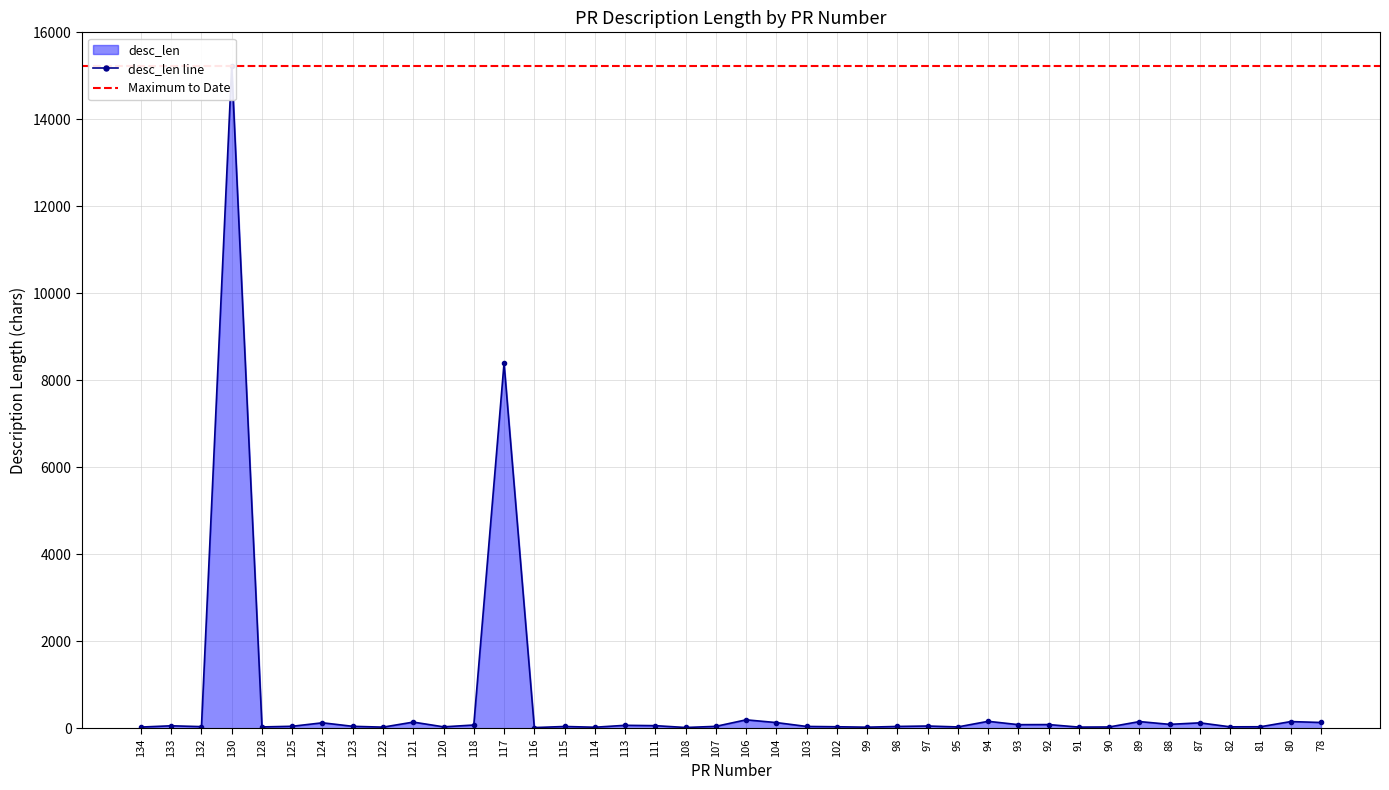

Reading left to right, extract all data points from this chart.

134=31	133=60	132=41	130=15228	128=34	125=49	124=129	123=48	122=29	121=145	120=36	118=78	117=8395	116=19	115=44	114=27	113=71	111=63	108=21	107=47	106=197	104=134	103=45	102=38	99=28	98=45	97=55	95=34	94=163	93=86	92=88	91=30	90=33	89=157	88=93	87=128	82=36	81=38	80=157	78=136